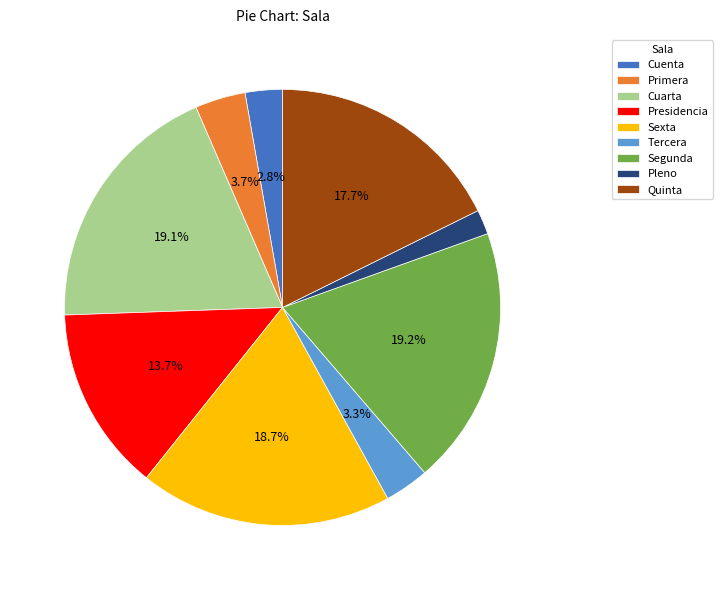

Is it true that Sexta is 27% of the pie?

False